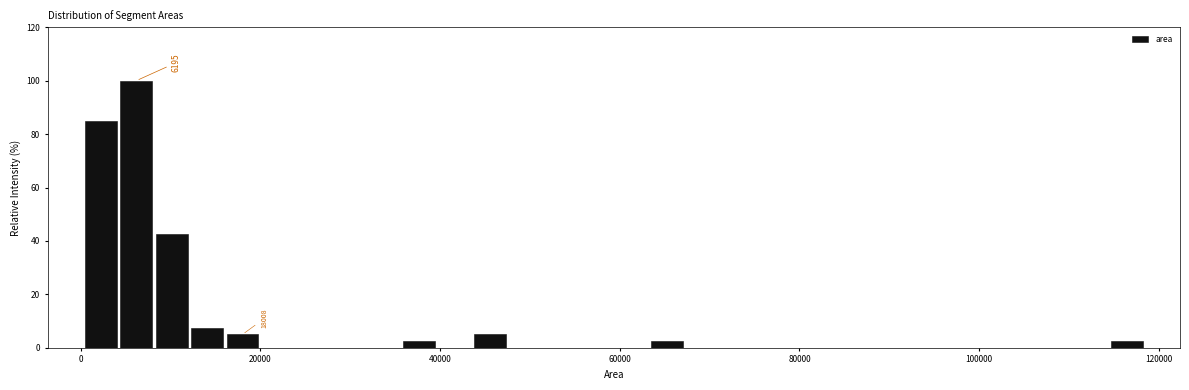

Around what value on the x-axis is the tallest bar? Give the approximate position of its centre, as read against the axis.

6000